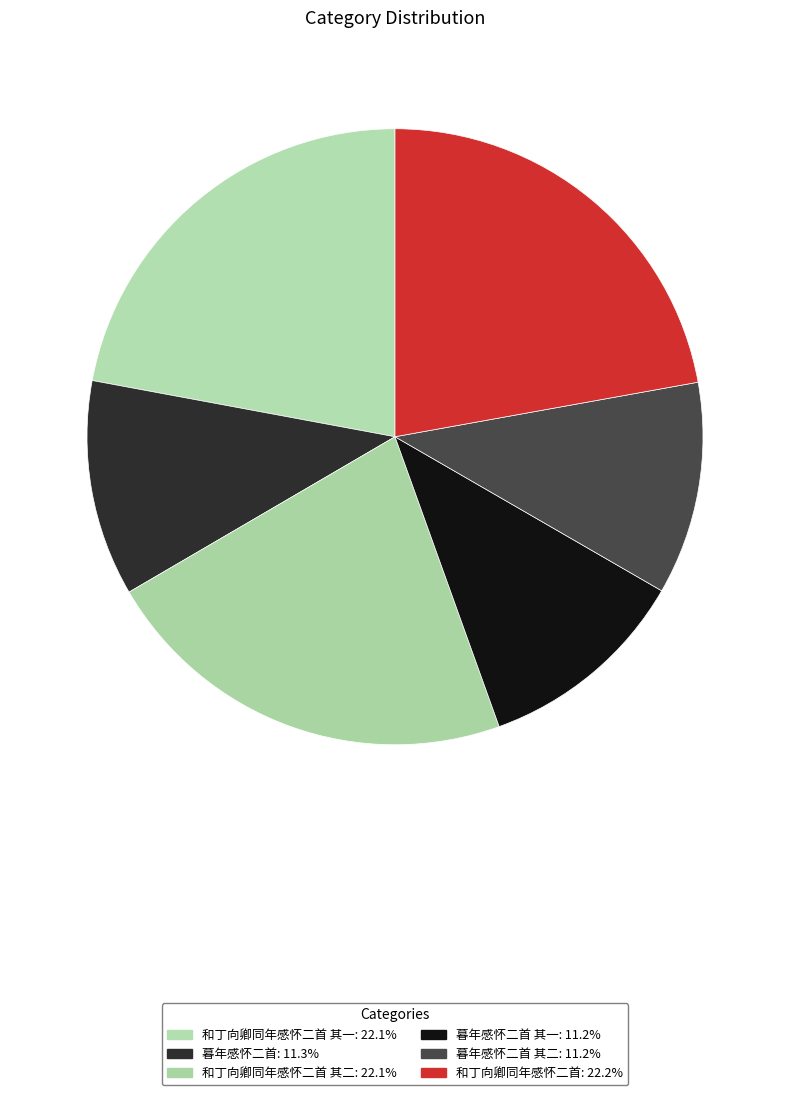

To the nearest percent, what is the average slice percentage?

17%